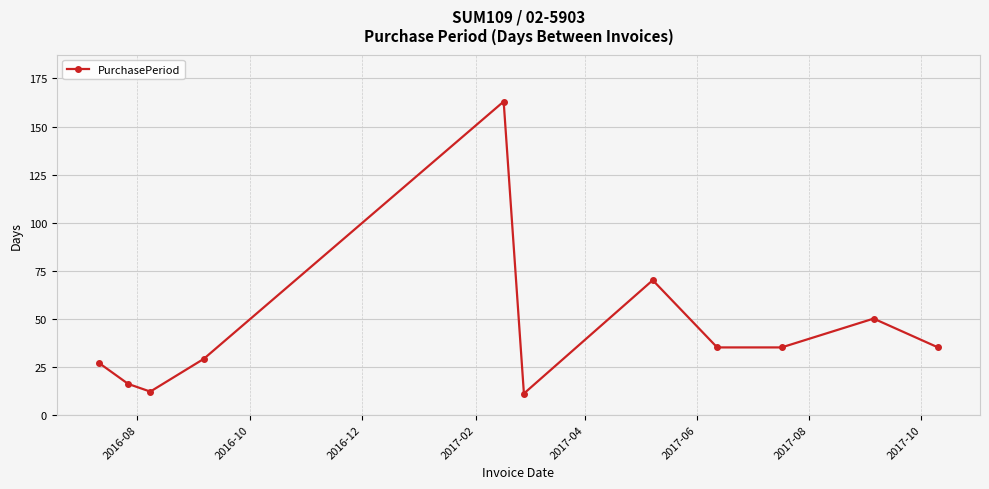

What is the difference between the maximum and minimum values?

152